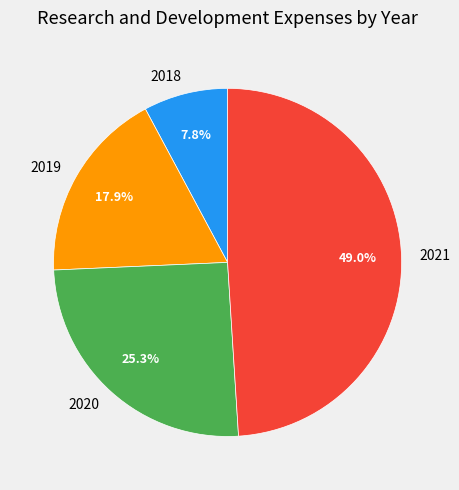

To the nearest percent, what portion does 2021 represent?

49%